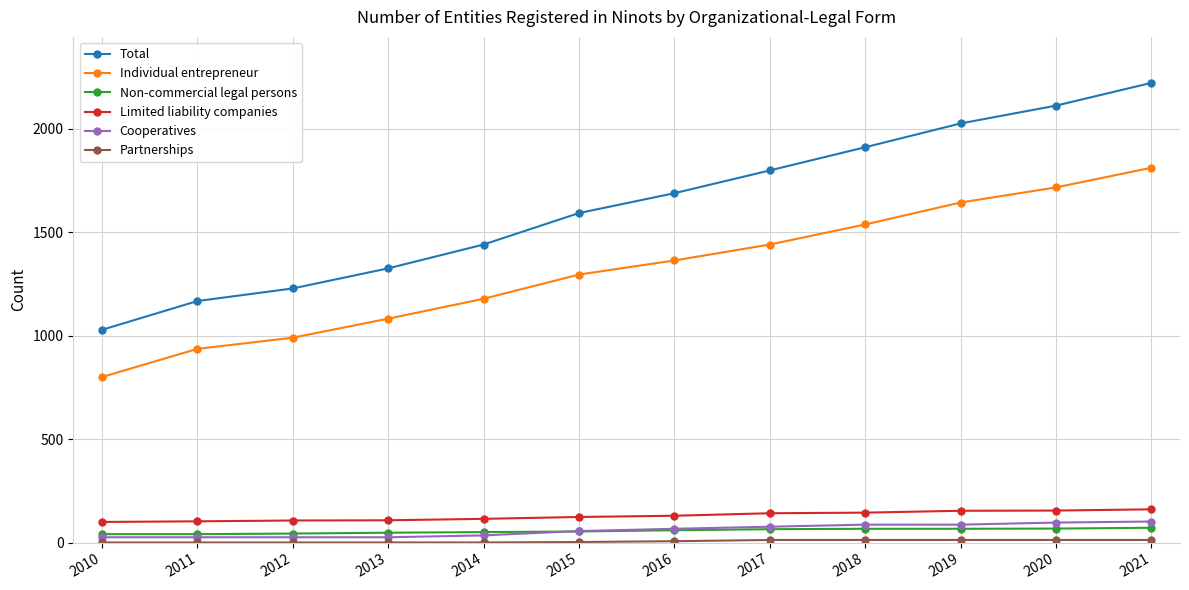

Count the number of data series in this chart.

6